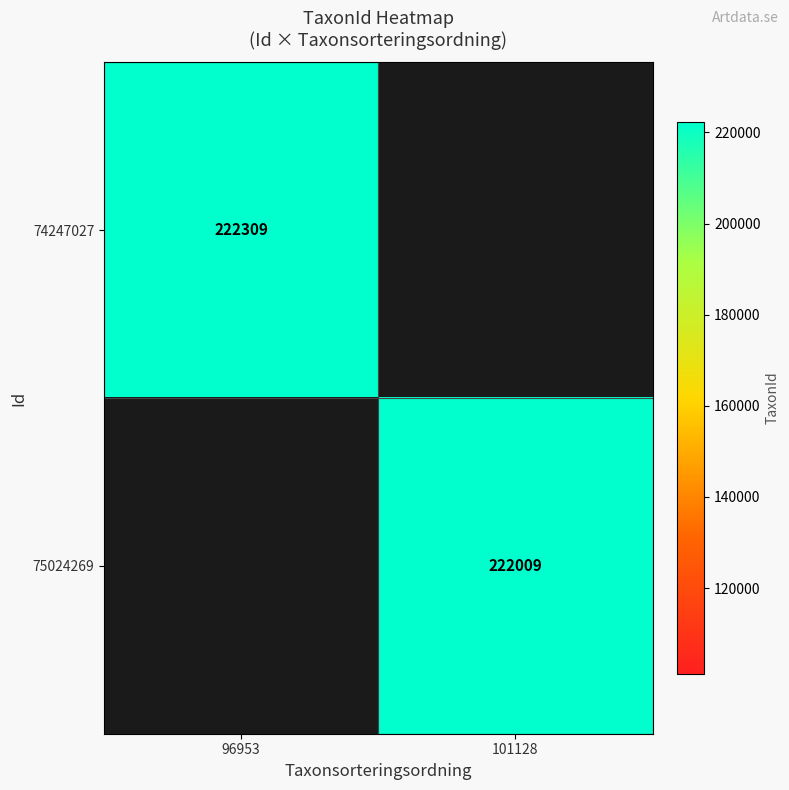

How many series are shown in this chart?

2